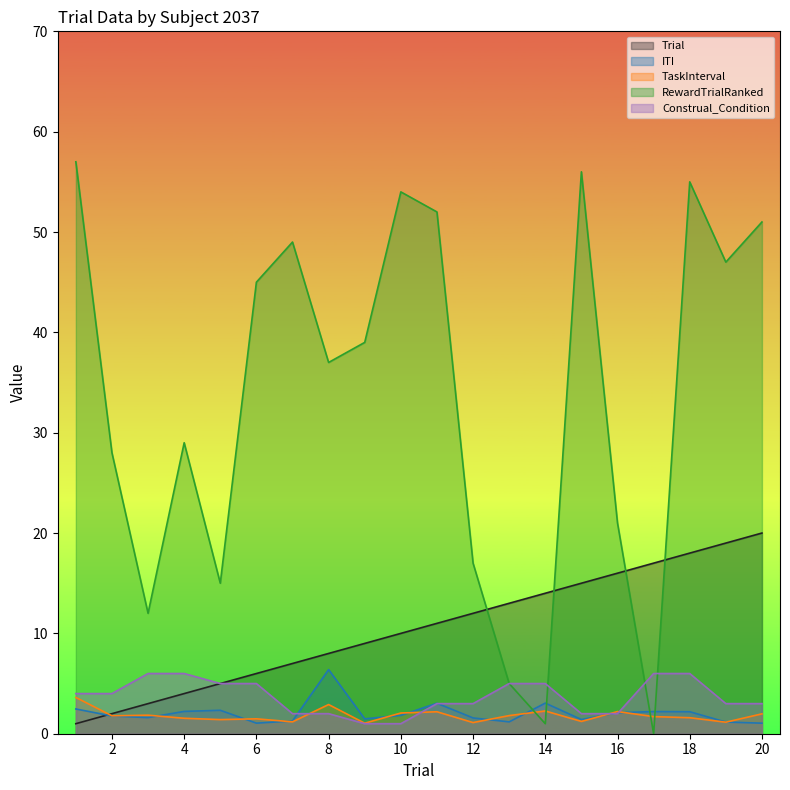

What is the sum of the RewardTrialRanked values at 4 and 3?

41.0